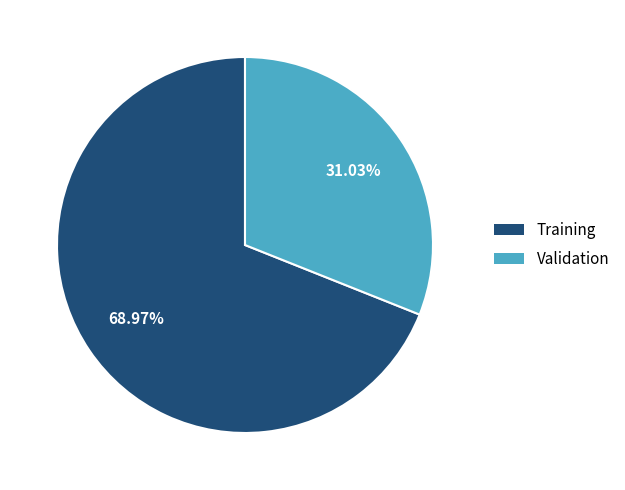

Count the number of slices in the pie.

2